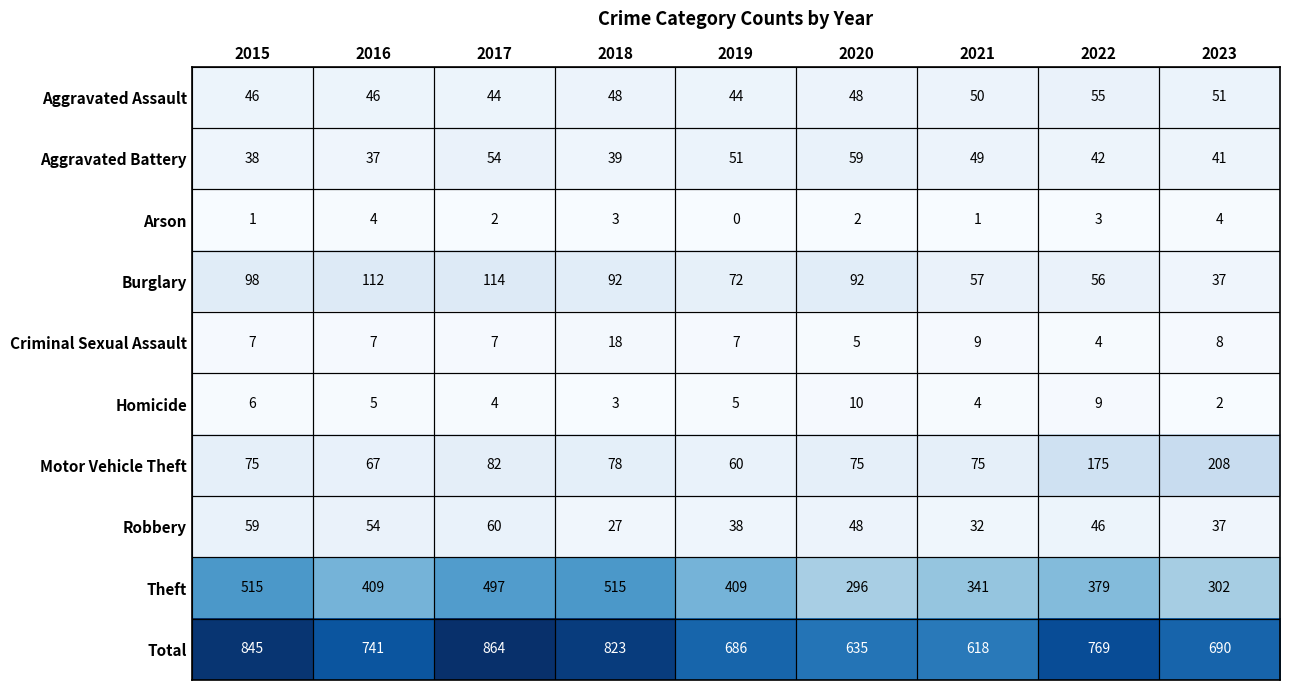

What is the greatest value displayed?

864